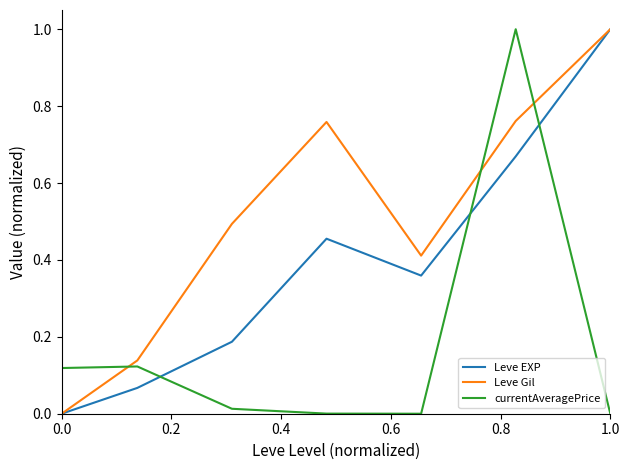

Rank the series by their average value, from highest to lowest.

Leve Gil, Leve EXP, currentAveragePrice